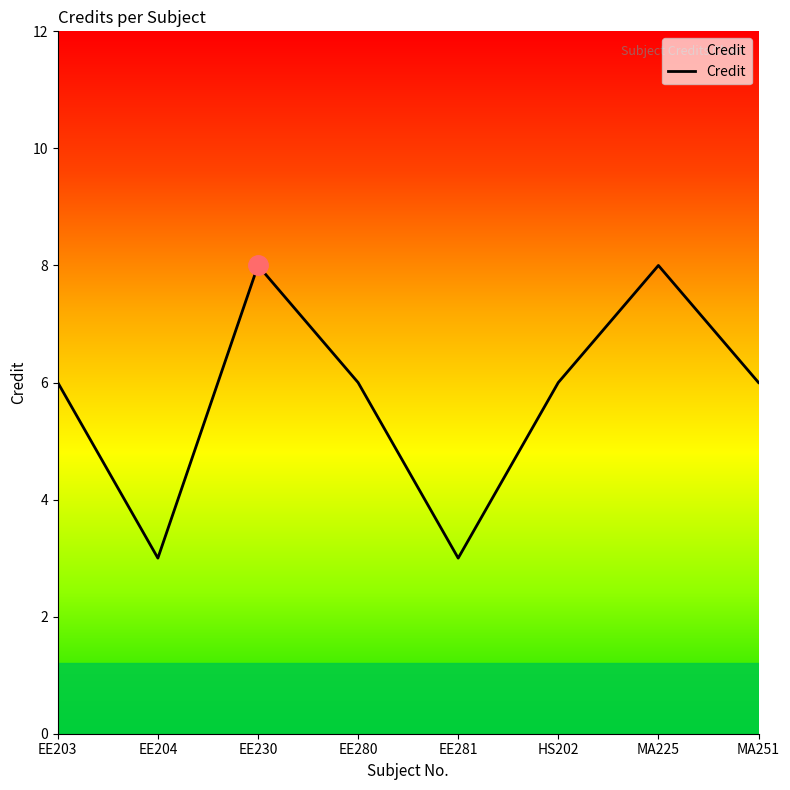

The value at EE280 is 2. True or false?

False